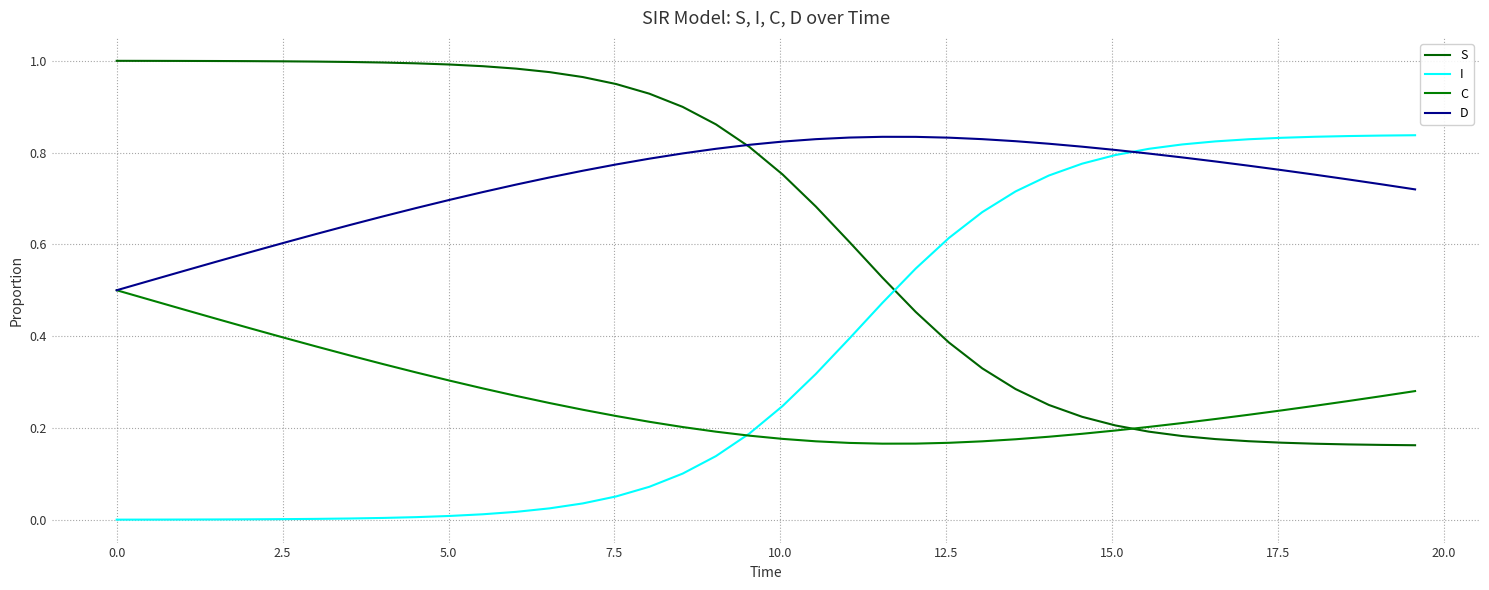

What is the average value of the C series?

0.3